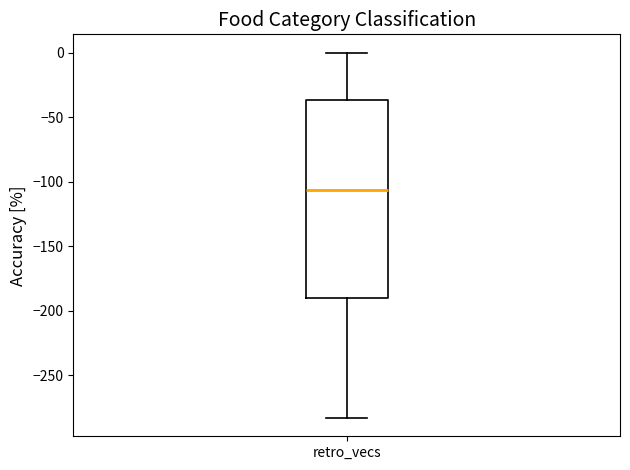

Transcribe this box plot: give where the median line is, the range the box spans, and where the two whiskers end, as read against the y-axis. The values are not printed on the chart, so give them approximately, as read against the axis.

median -105, box -190 to -35, whiskers -285 to 0